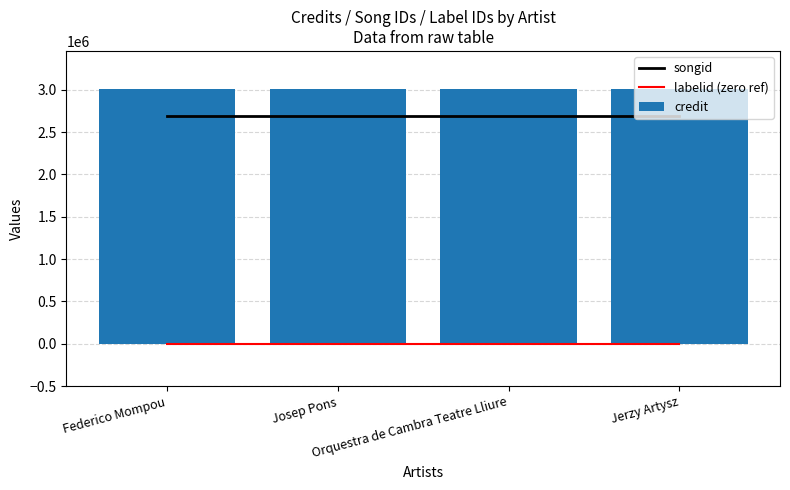

Does the chart contain any negative values?

No